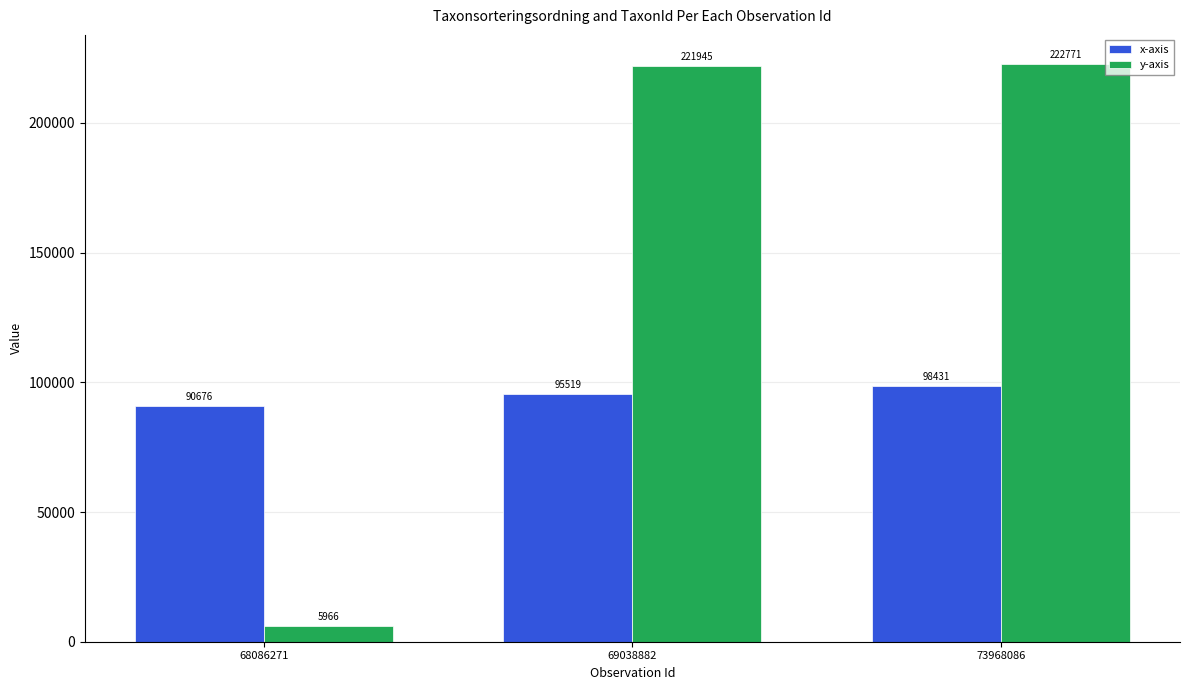

Reading left to right, what are all the values shown in this chart?

x-axis: 90676	95519	98431
y-axis: 5966	221945	222771